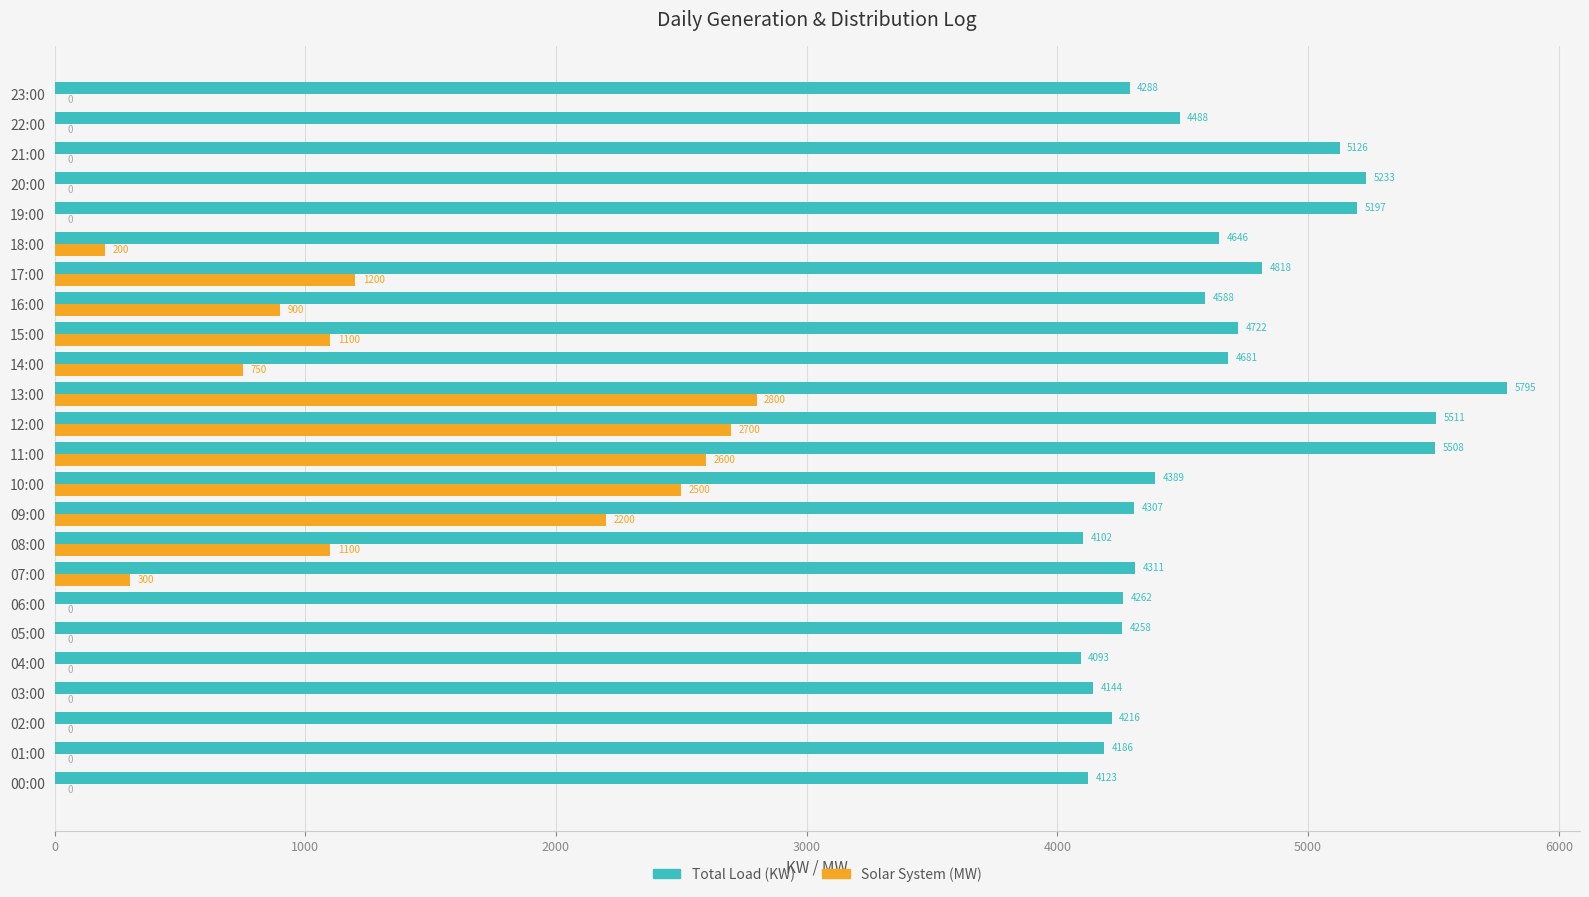

What is the greatest value displayed?

5795